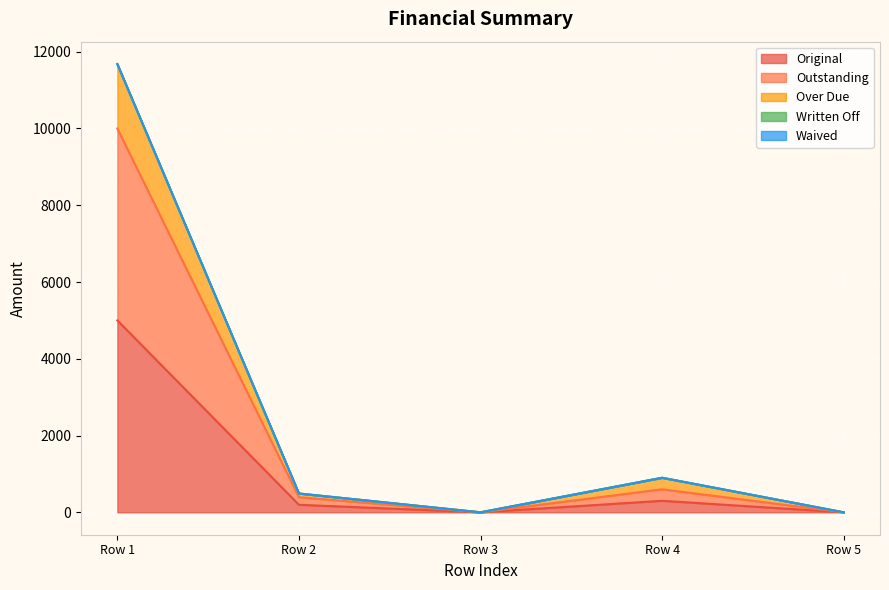

Does the chart display data point markers on the line(s)?

No